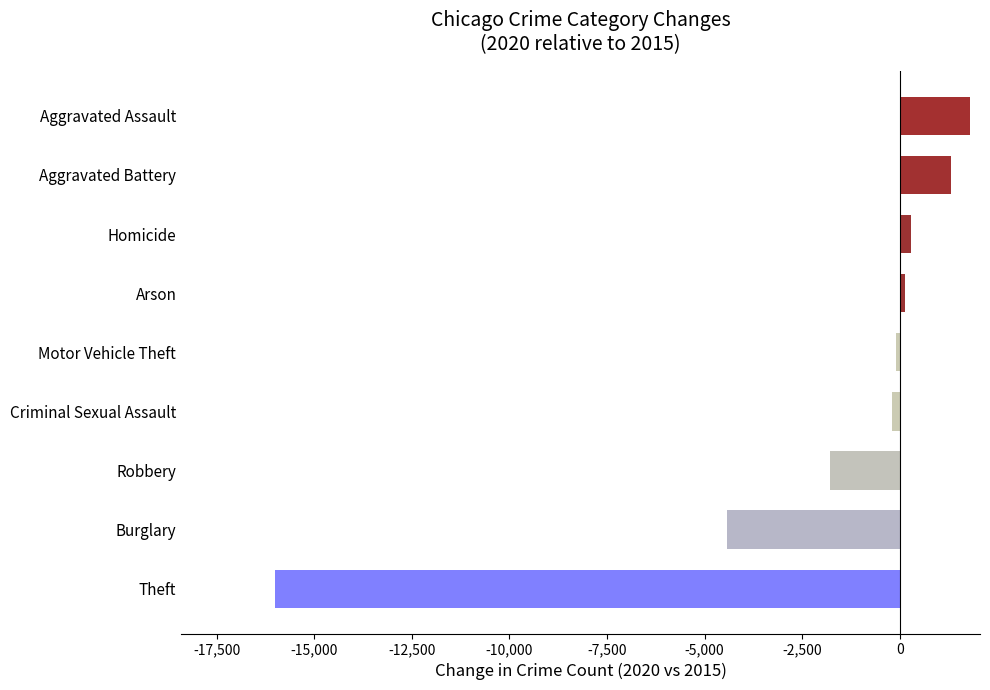

Where is the data nearest to the value -7110?

Burglary